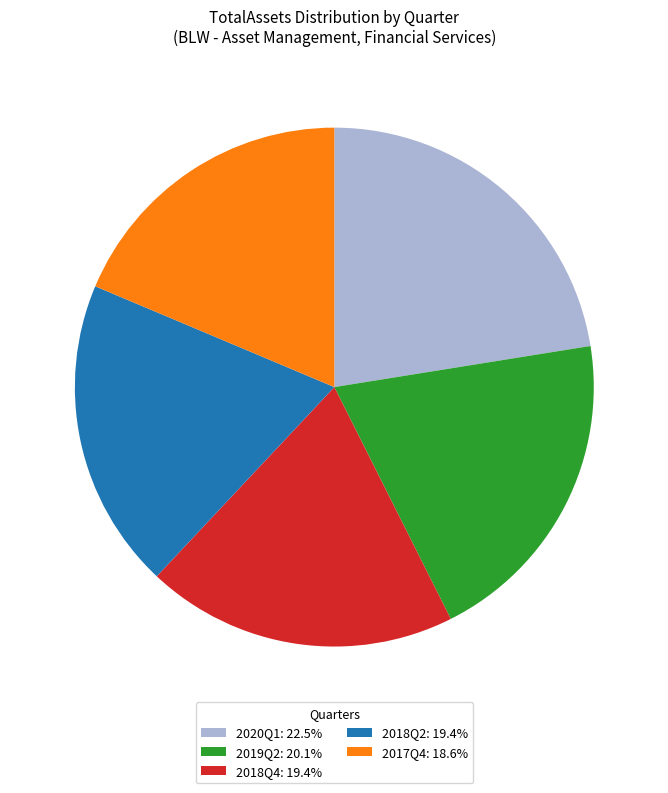

What is the smallest slice in the pie chart?

2017Q4